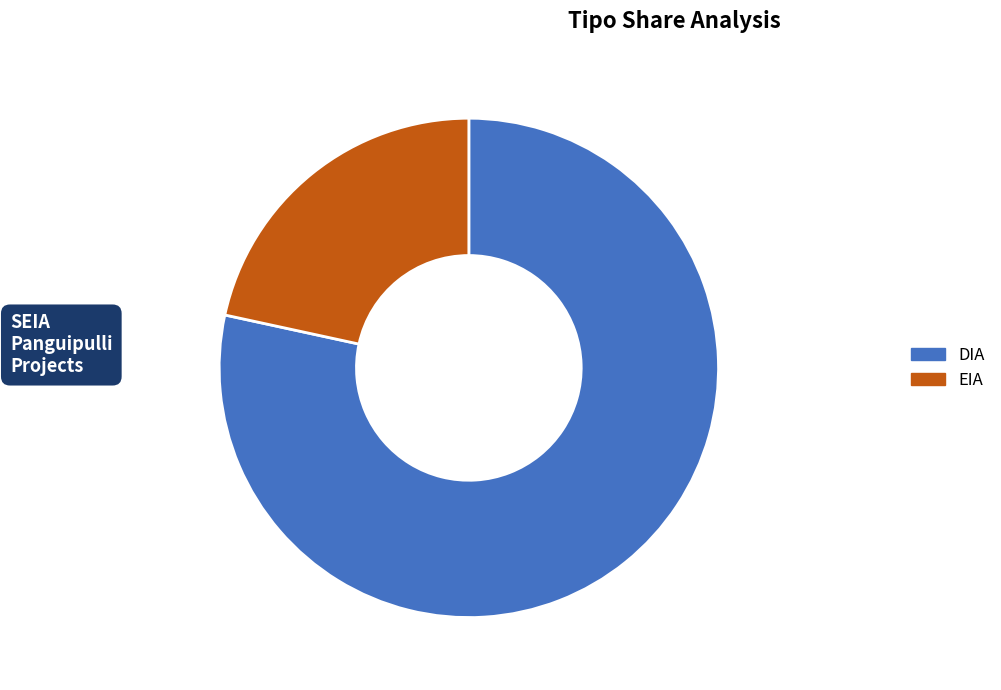

Do EIA and DIA together represent more than half of the pie?

Yes